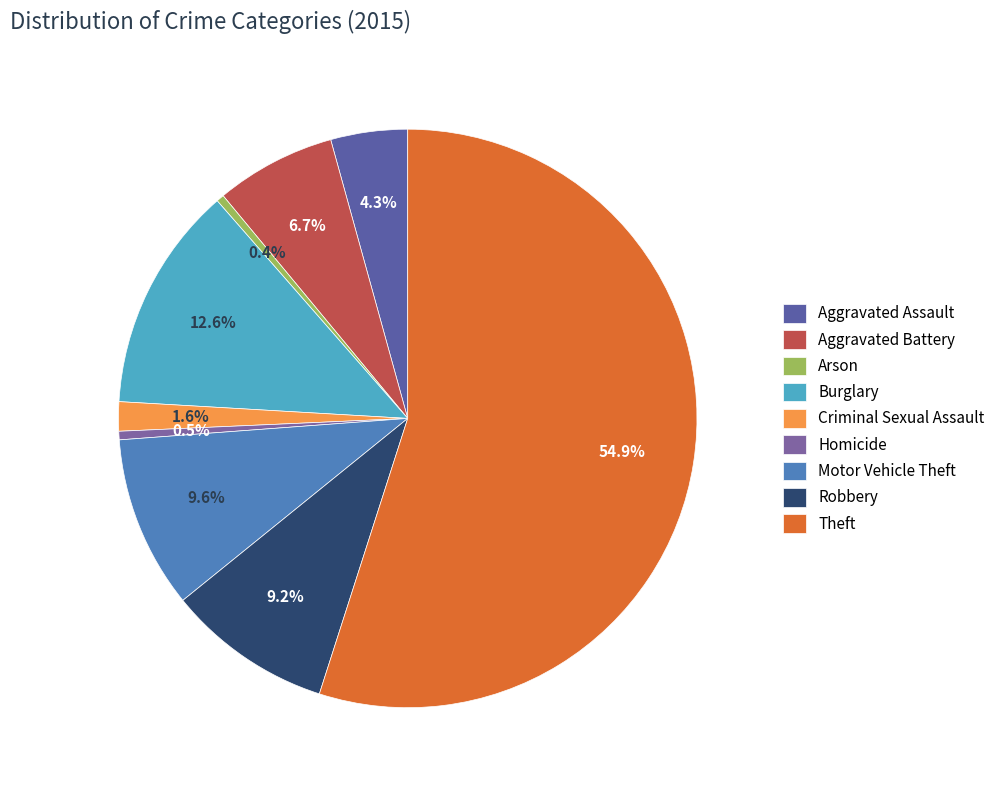

Which category has the smallest portion of the pie?

Arson